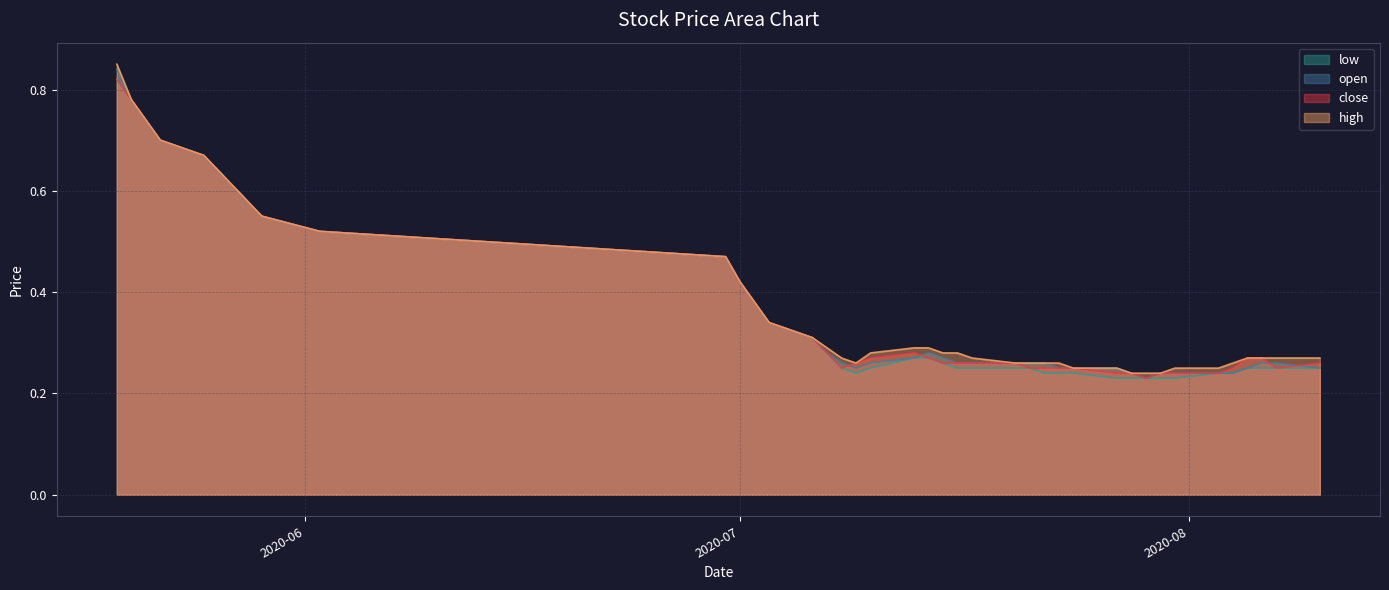

At how many categories does at least one series exceed 0?

40